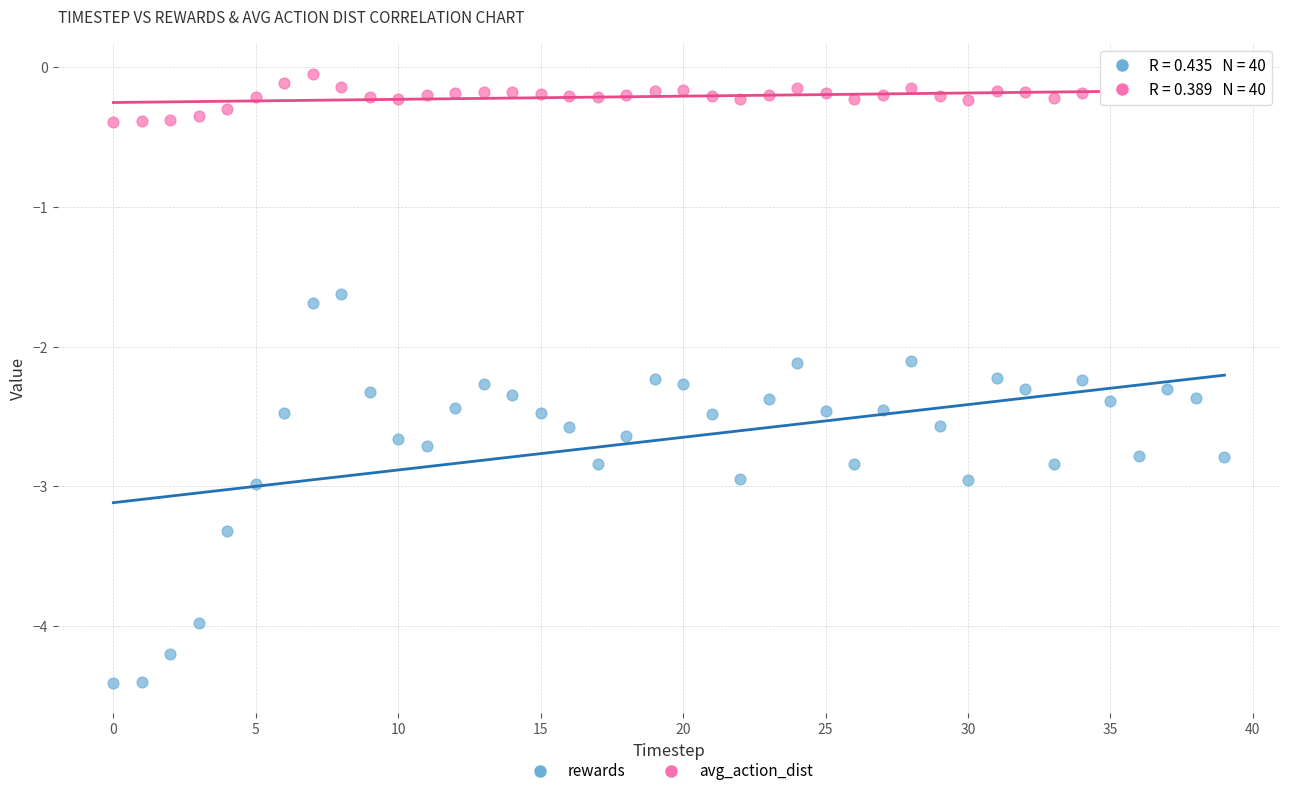

What are all the series names shown in the legend?

rewards, avg_action_dist